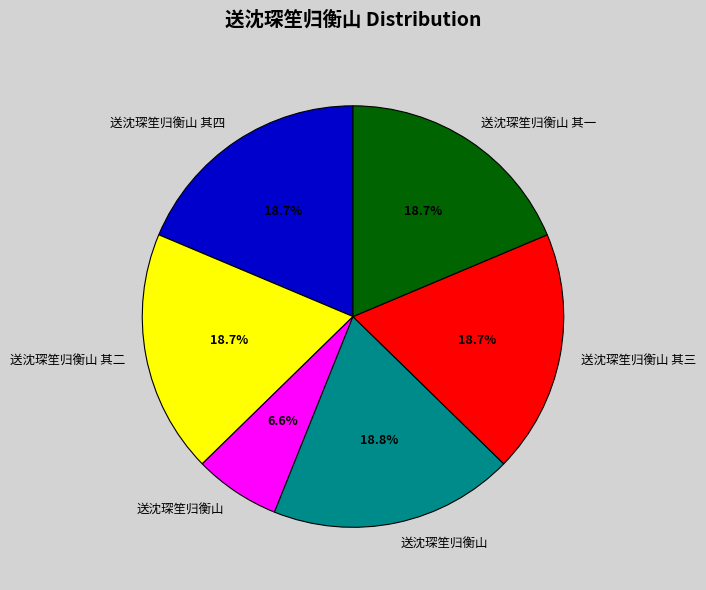

How many segments does this pie chart have?

6